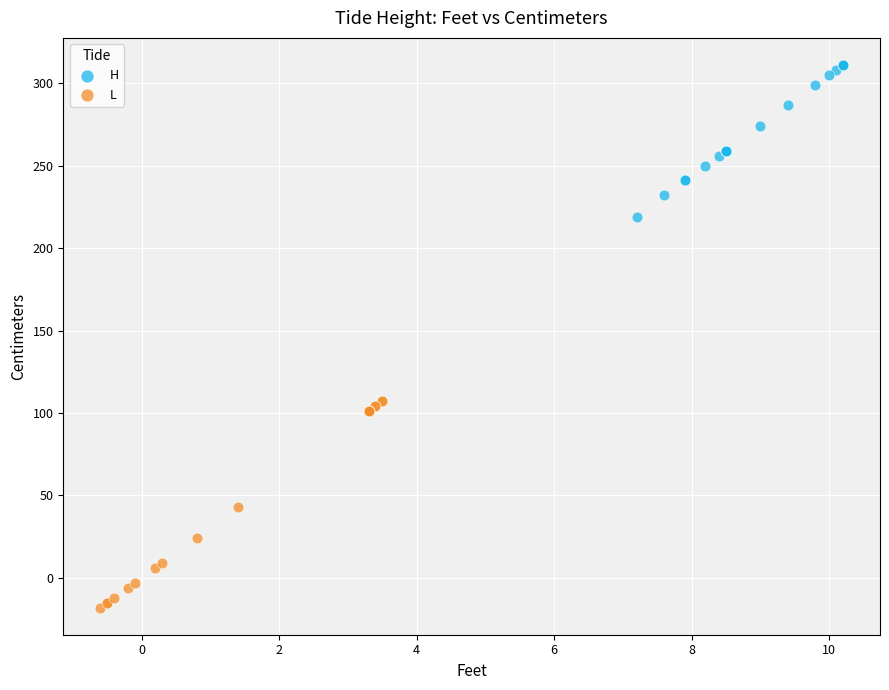

Which series contains the highest Y value?

H